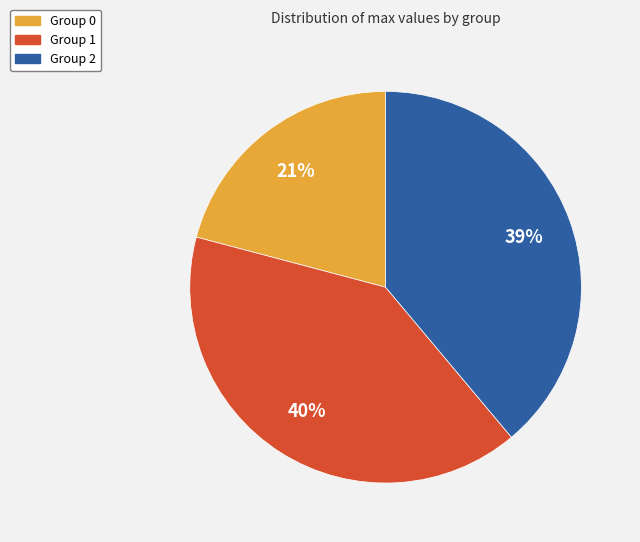

Is there a majority slice in this chart?

No